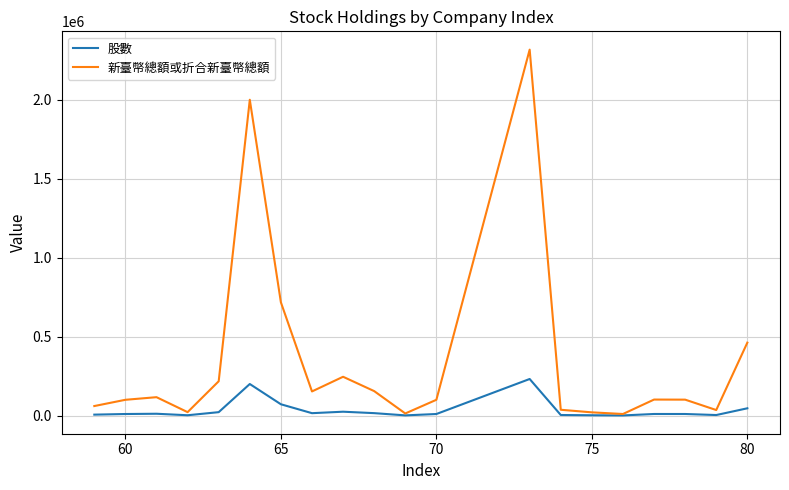

List the series in order of their peak value, lowest first.

股數, 新臺幣總額或折合新臺幣總額